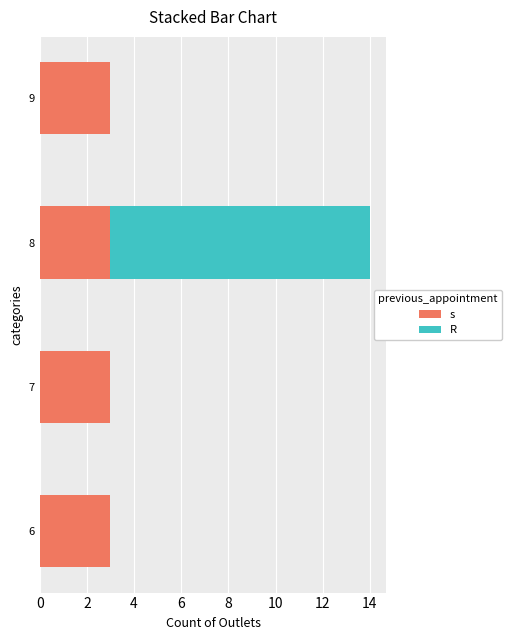

Between 7 and 8, which series saw the biggest shift?

R